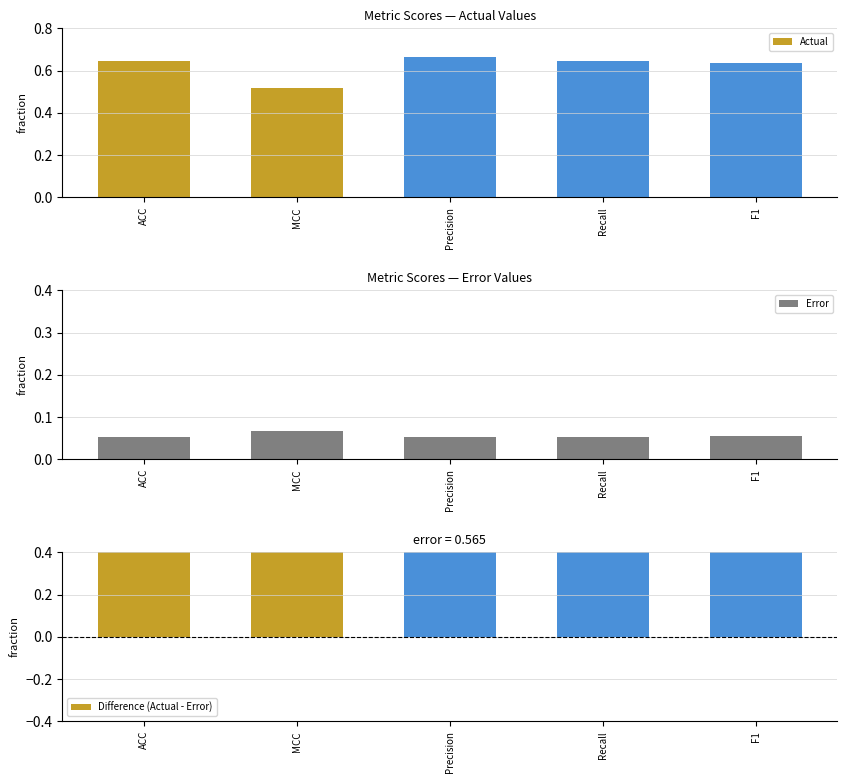

What is the minimum value for Error?

0.1